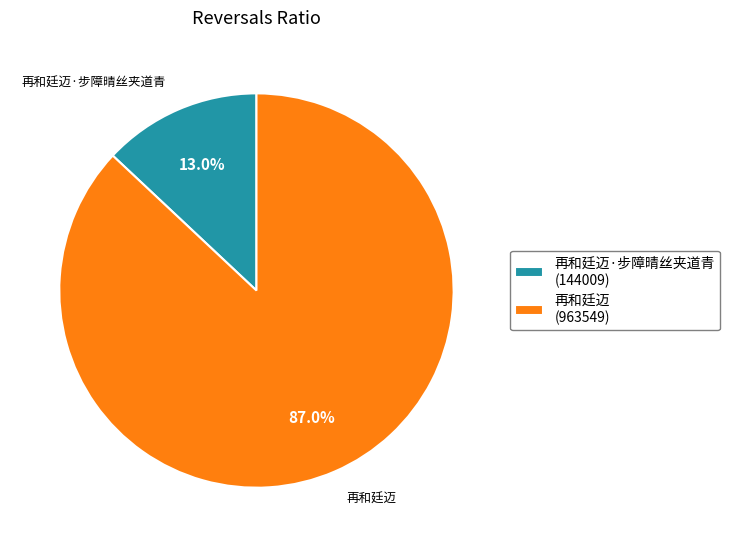

How many segments does this pie chart have?

2